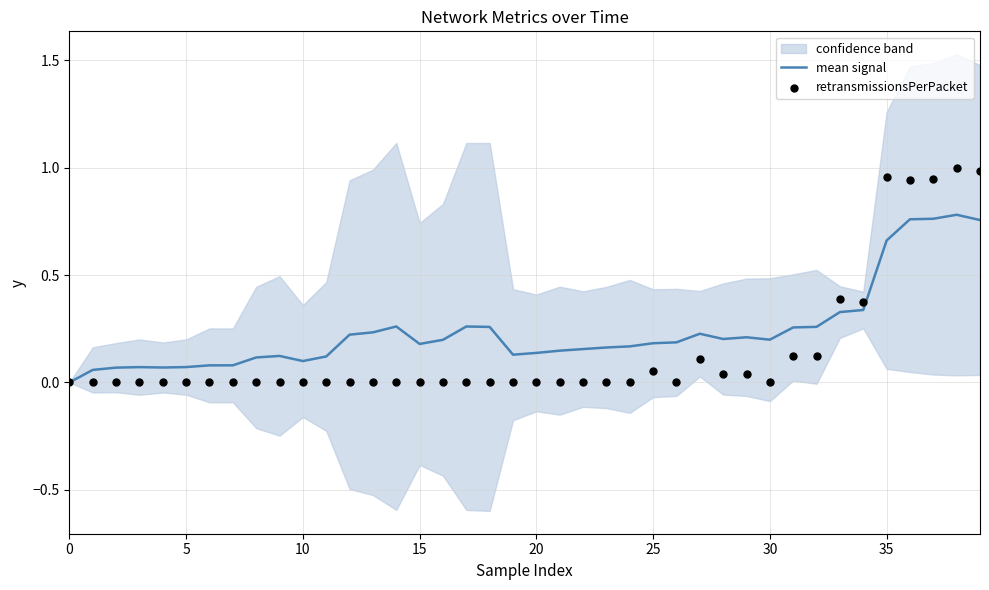

What are all the series names shown in the legend?

mean signal, retransmissionsPerPacket